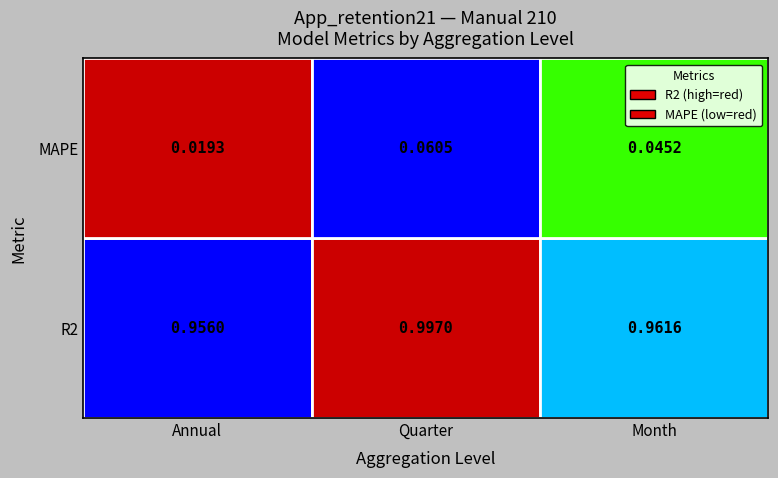

What is the sum of all R2 values?

2.9